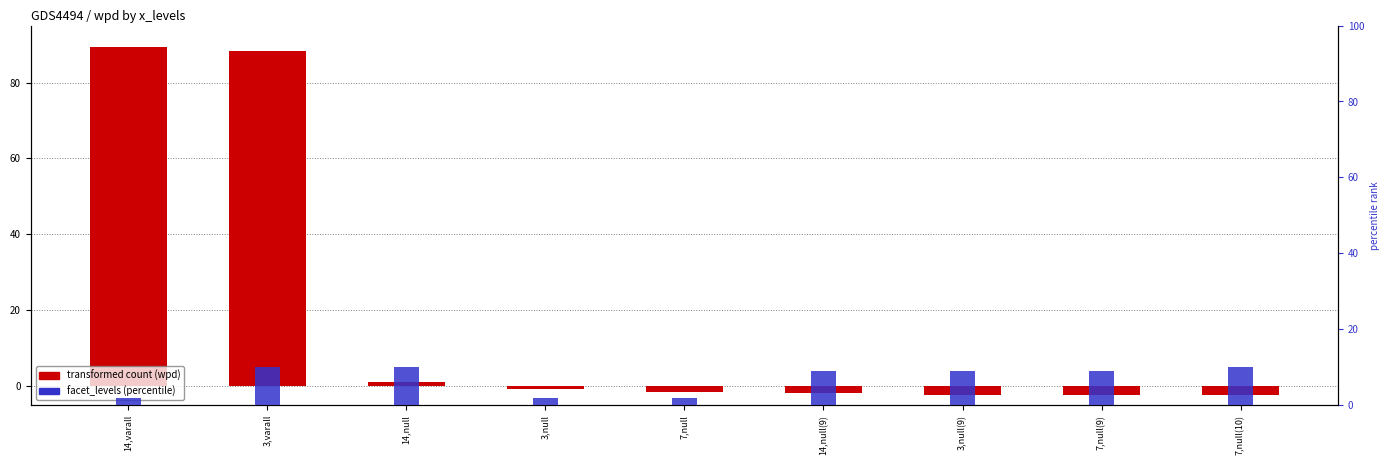

Rank the series by their maximum value, from highest to lowest.

wpd, facet_levels